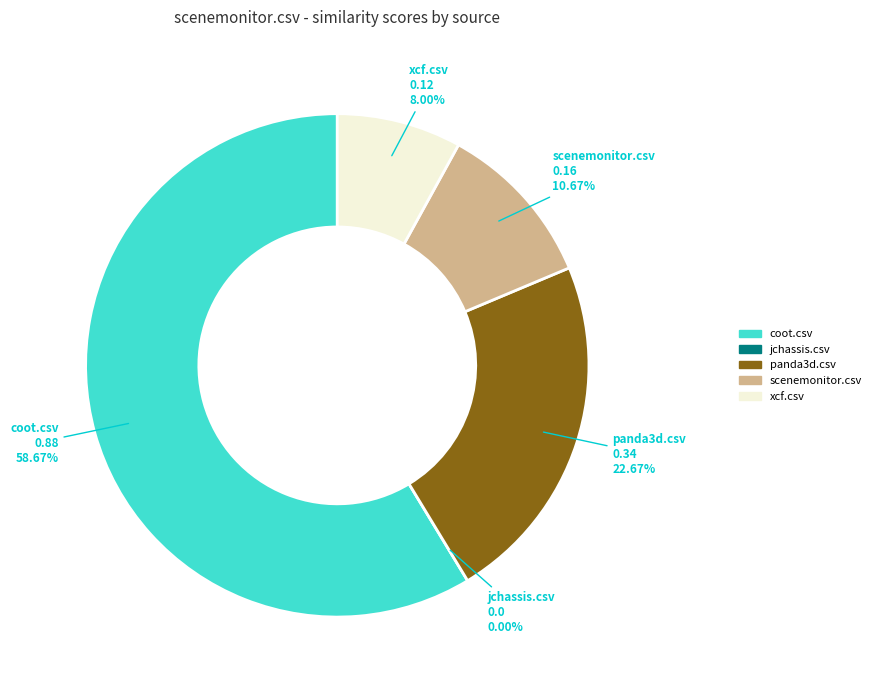

Which has a higher value, jchassis.csv or scenemonitor.csv?

scenemonitor.csv